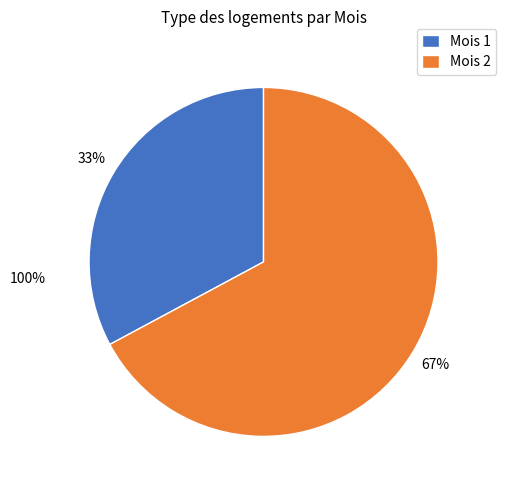

To the nearest percent, what percentage of the pie is Mois 2?

67%